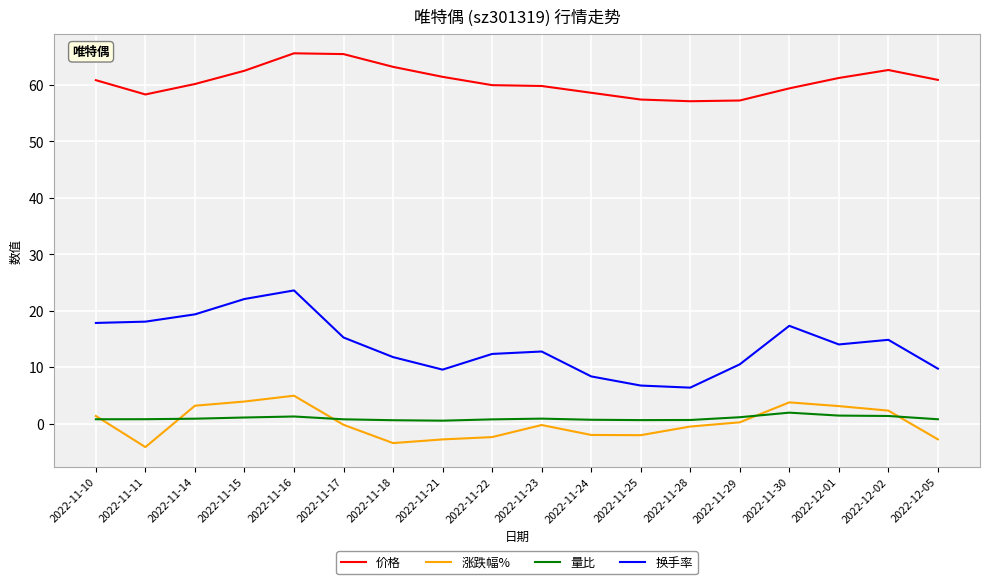

True or false: 涨跌幅% has a value of -0.2 at 2022-11-23.

True